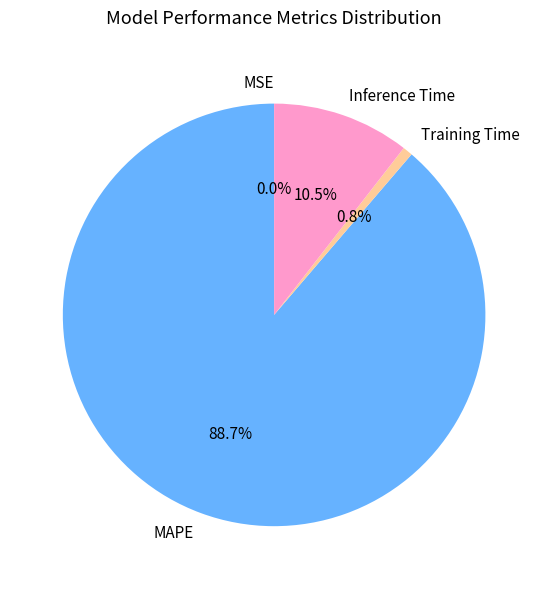

What is the ratio of the value at MAPE to the value at Inference Time?

8.4